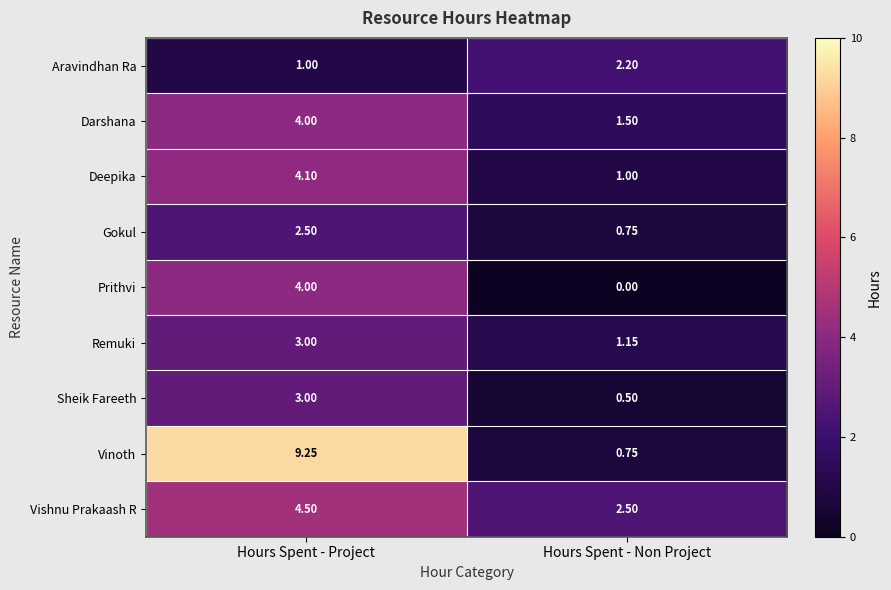

List the labels in order of Deepika value, largest first.

Hours Spent - Project, Hours Spent - Non Project